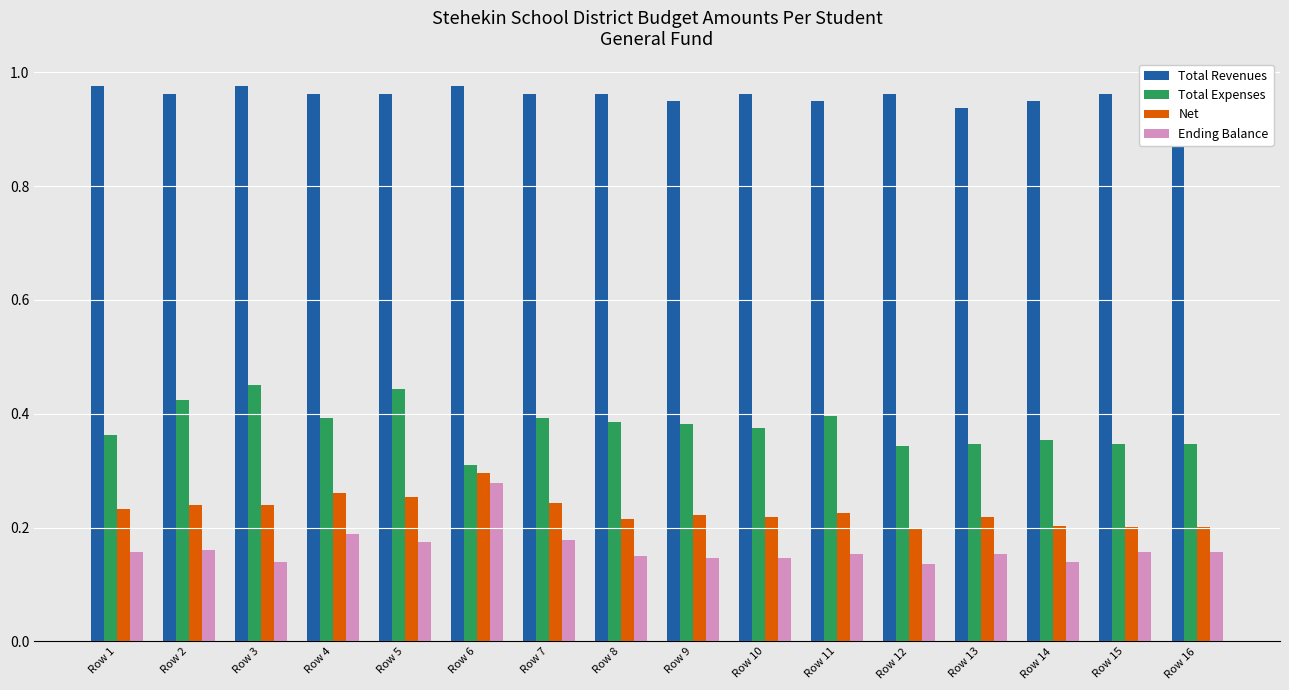

What are all the series names shown in the legend?

Total Revenues, Total Expenses, Net, Ending Balance